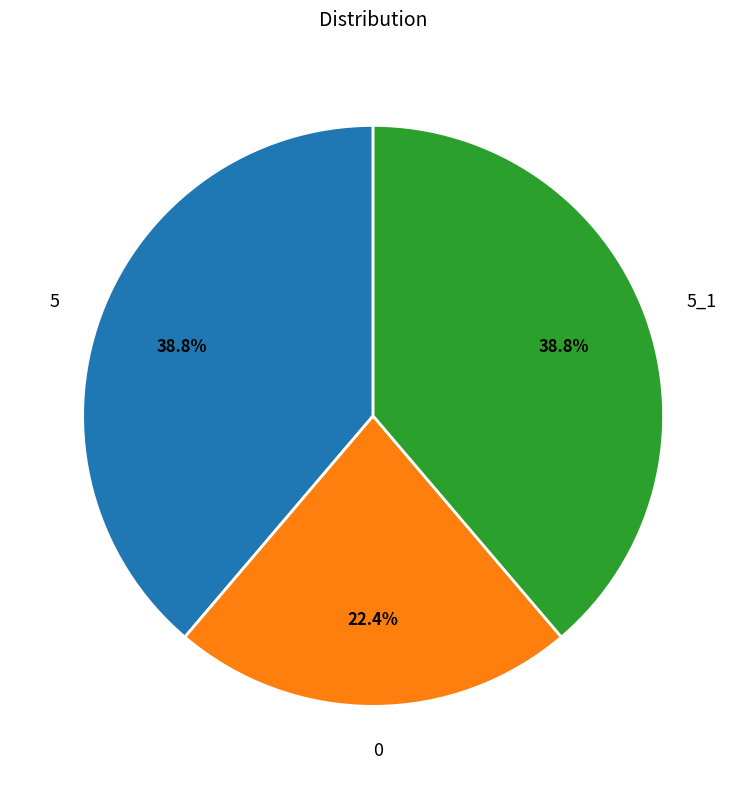

Does 0 represent more than half of the total?

No